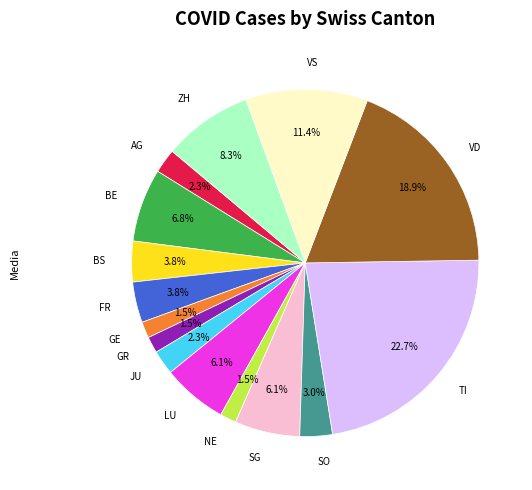

Is the sum of LU and GE greater than half?

No